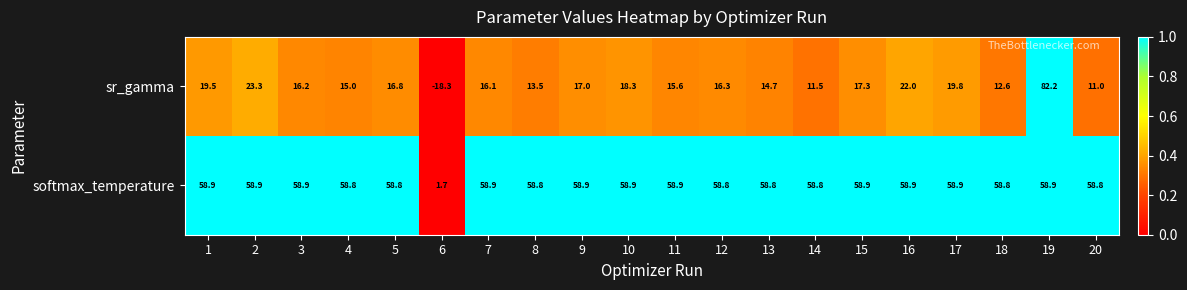

The value of sr_gamma at 10 is 18.3. True or false?

True